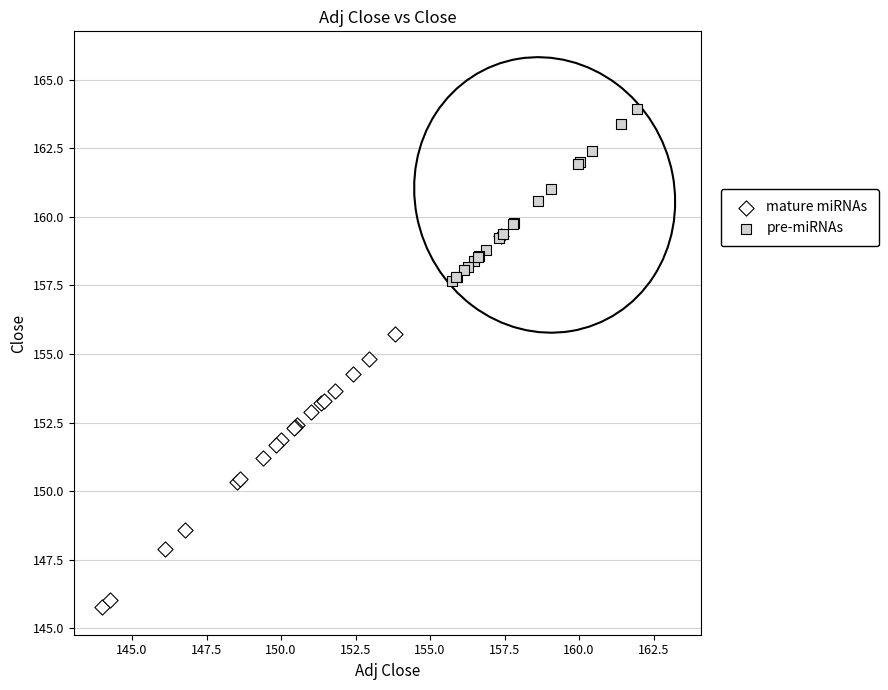

Which series reaches the minimum Y coordinate?

mature miRNAs